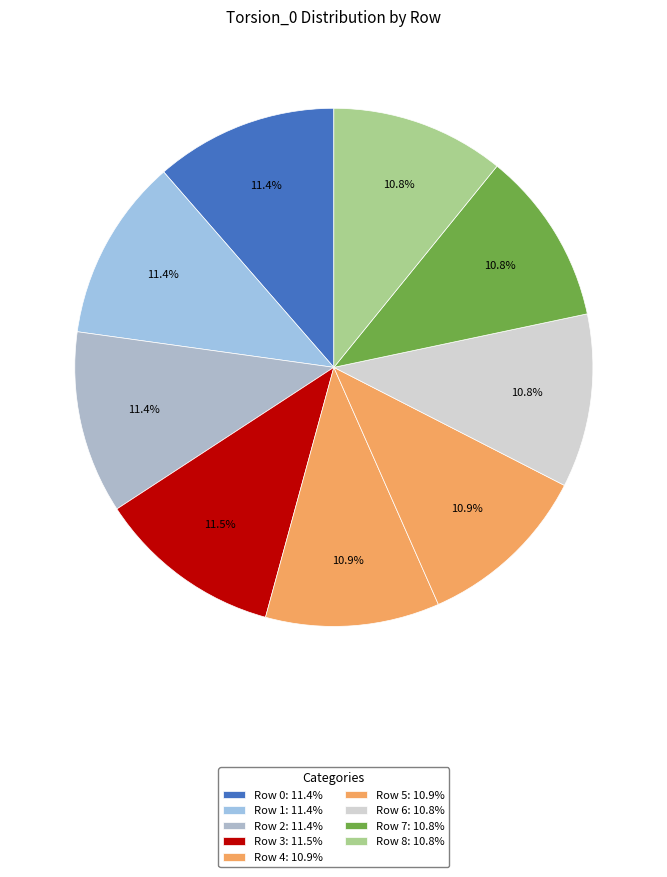

Does Row 8 account for over 50% of the chart?

No